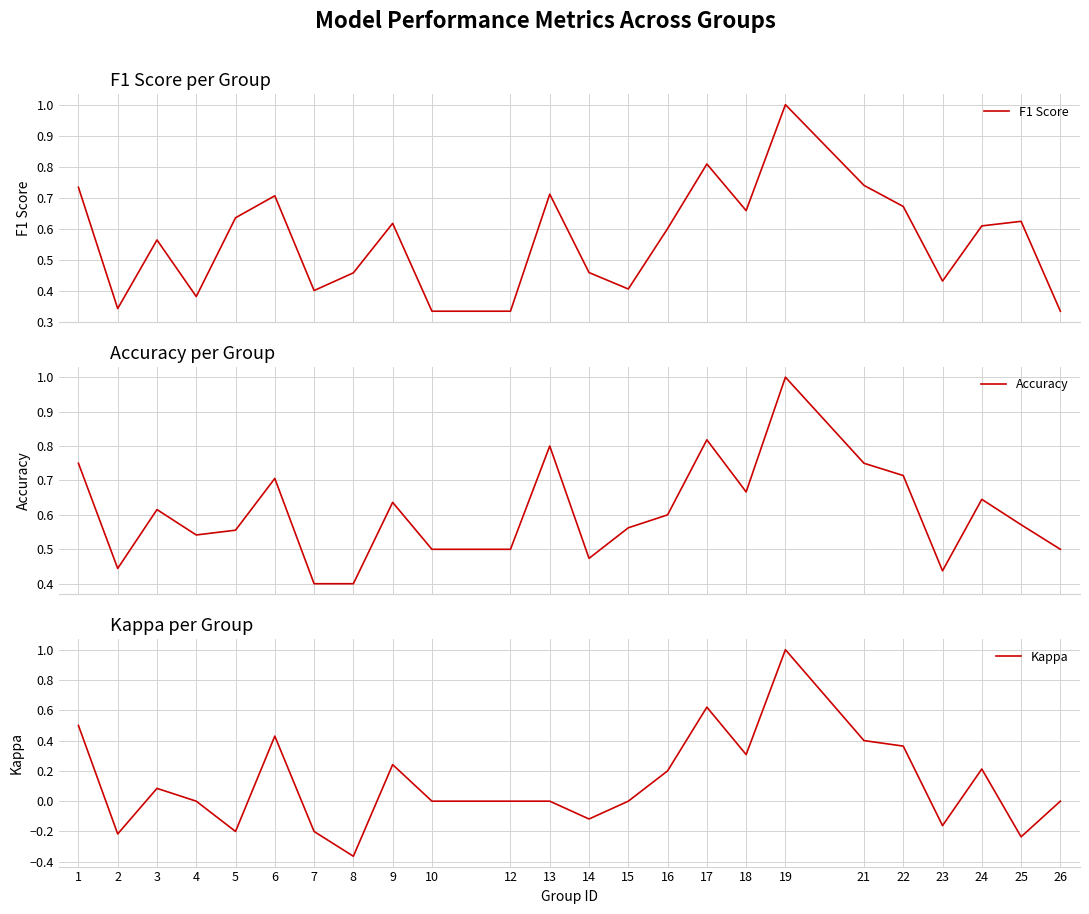

How many interior local valleys does the Kappa series have?

7